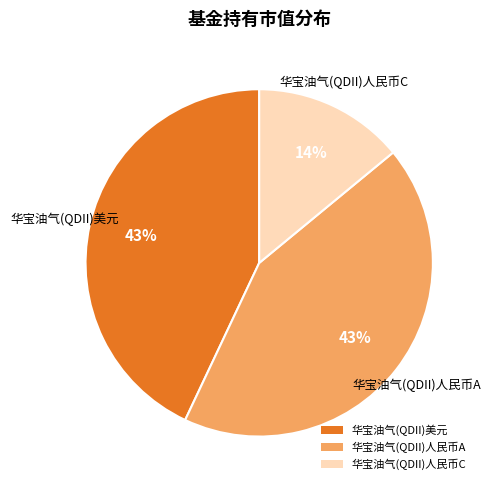

Is 华宝油气(QDII)人民币C the majority of the pie?

No